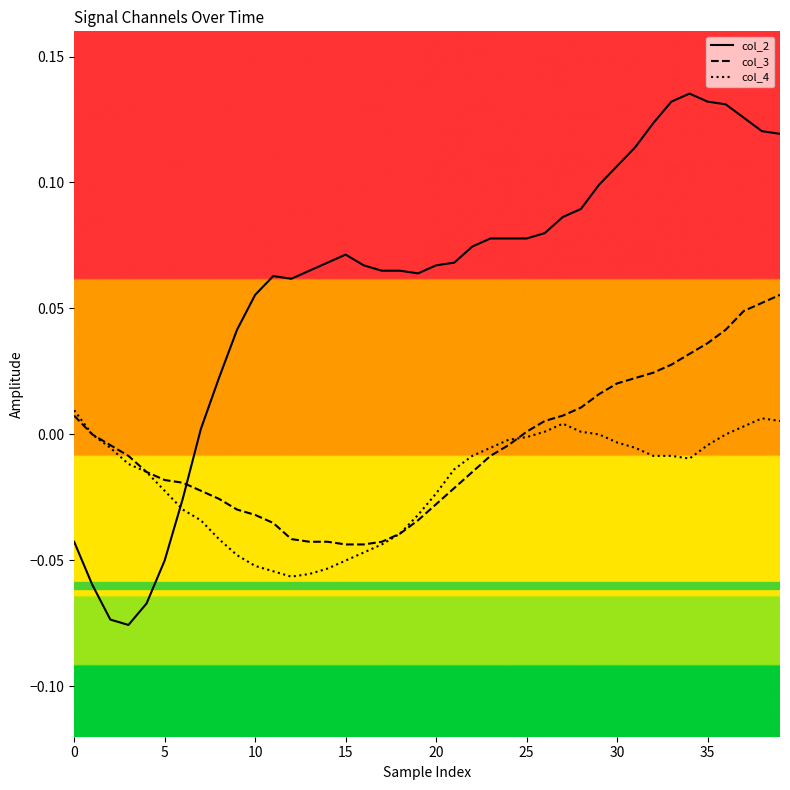

List the series in order of their overall mean, lowest first.

col_4, col_3, col_2